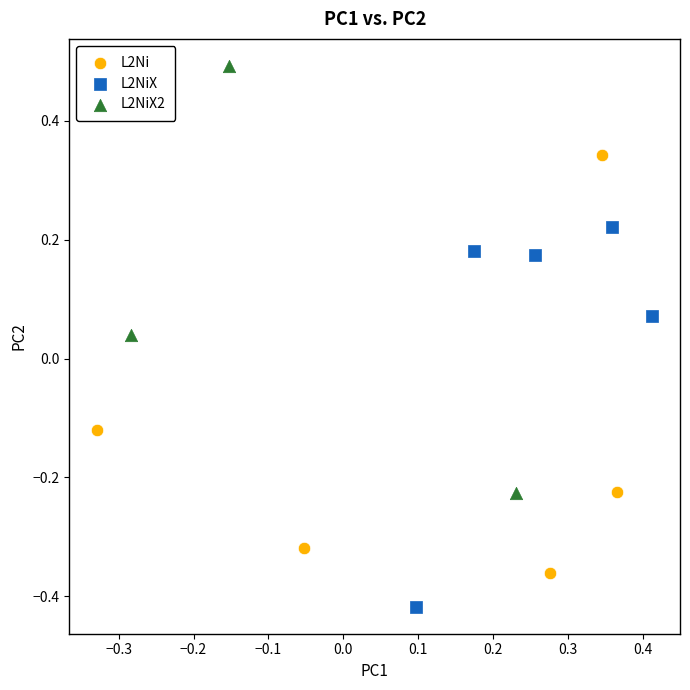

Which series has the widest spread of Y values?

L2NiX2